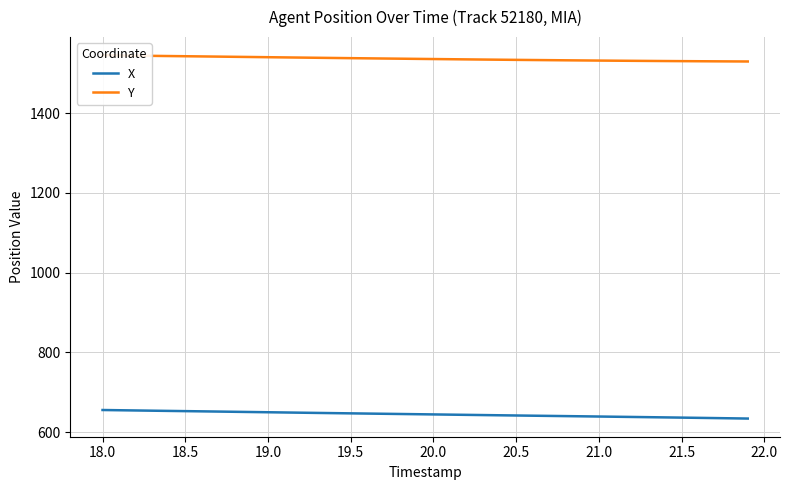

True or false: X and Y cross at least once.

False